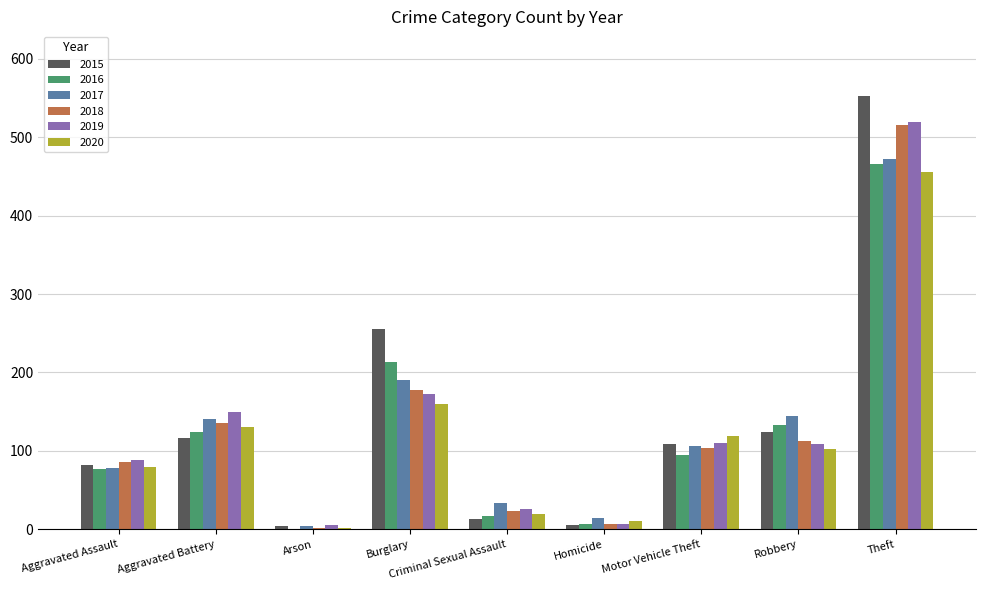

What is the total value across all series at Criminal Sexual Assault?

132